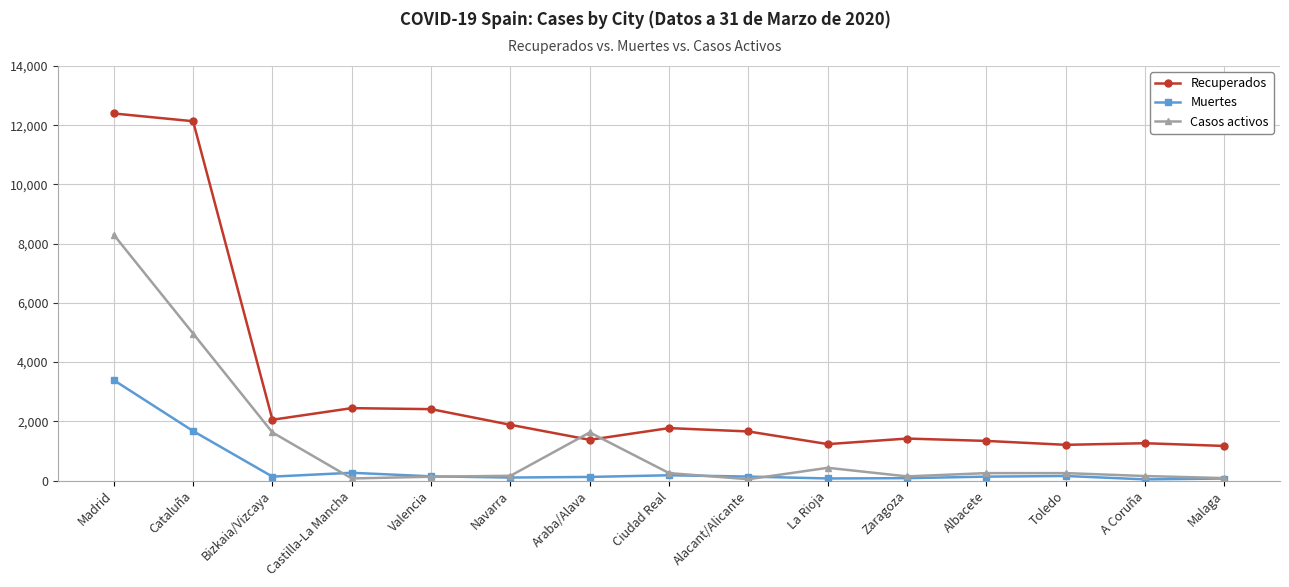

What is the spread (max minus min) of values at Valencia?

2282